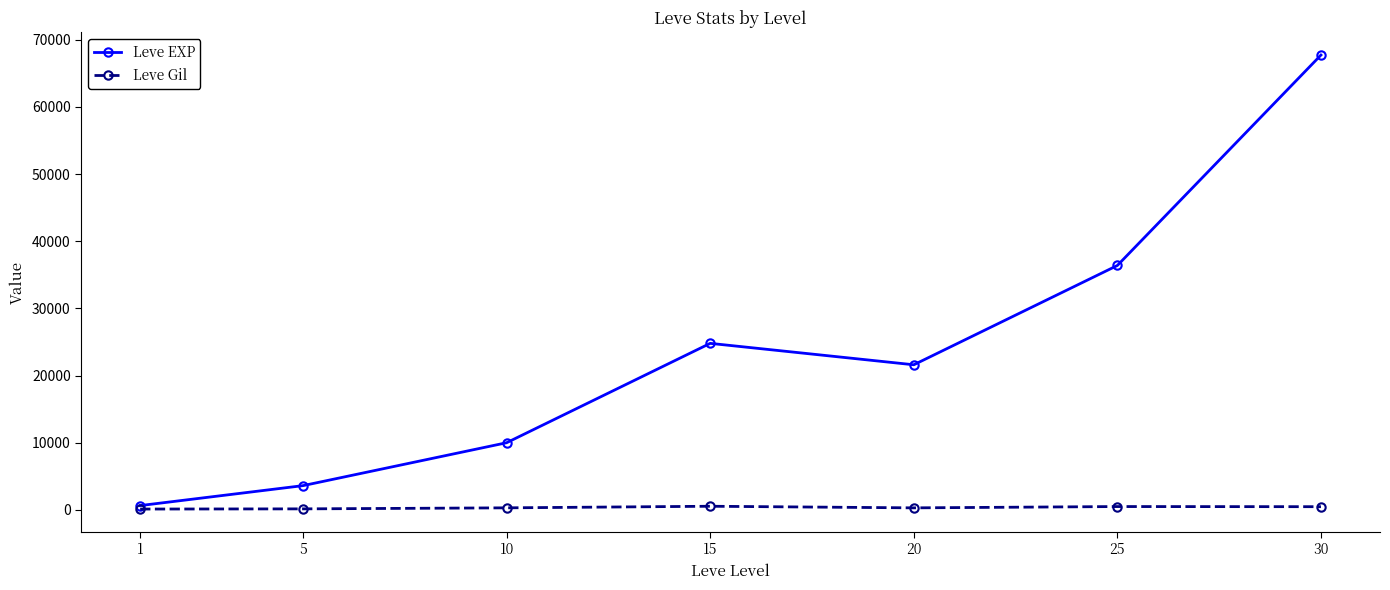

The Leve EXP series shows 9990 at 10. True or false?

True